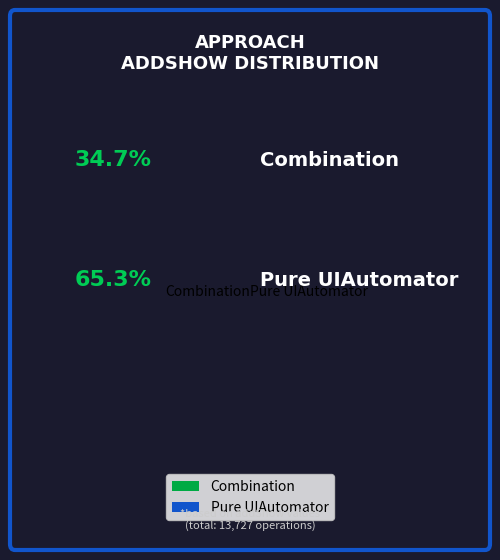

Which has a higher value, Pure UIAutomator or Combination?

Pure UIAutomator